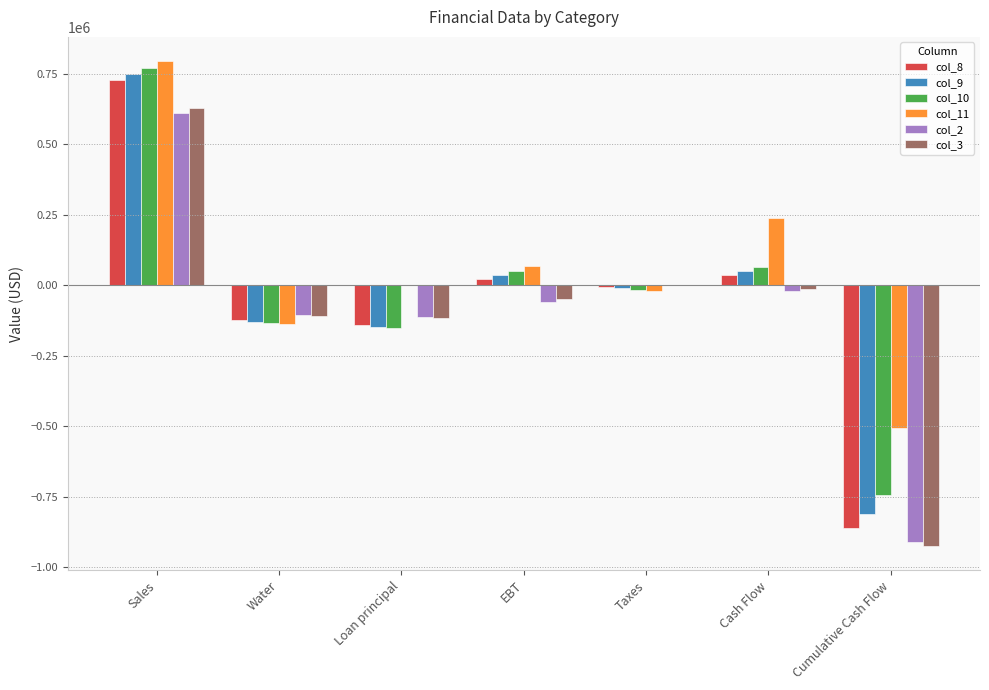

What is the total value across all series at Sales?

4278784.9